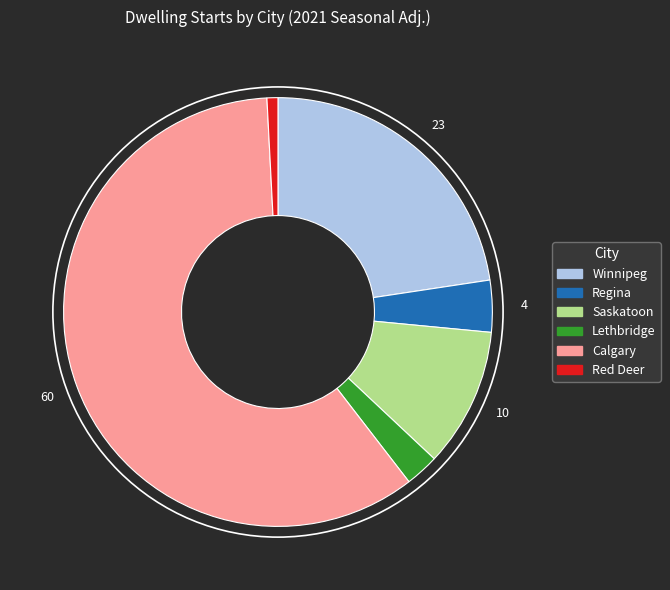

How many slices are in this pie chart?

6